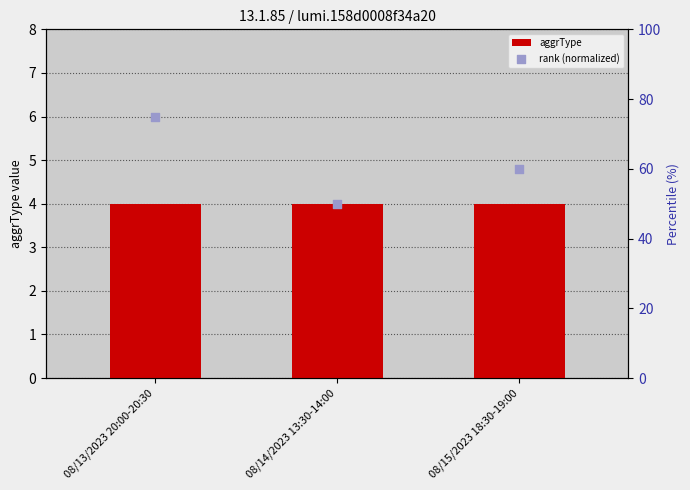

Which series reaches the minimum Y coordinate?

aggrType